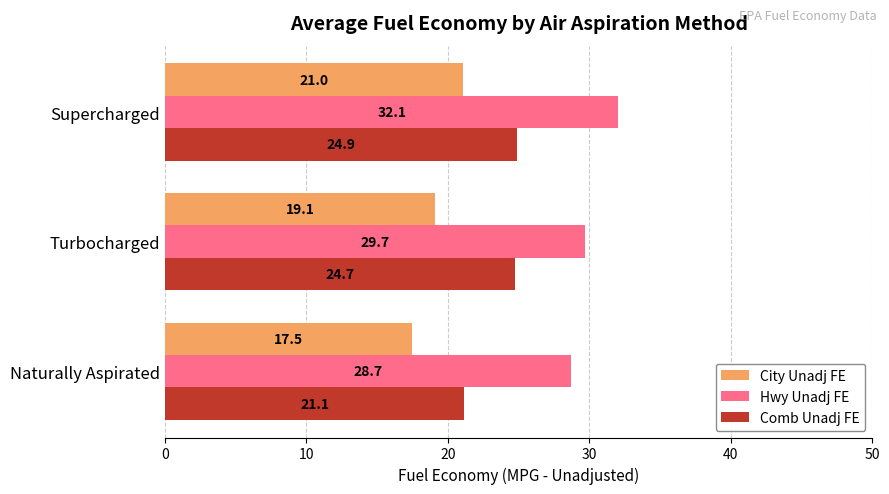

Rank the series by their average value, from highest to lowest.

Hwy Unadj FE, Comb Unadj FE, City Unadj FE